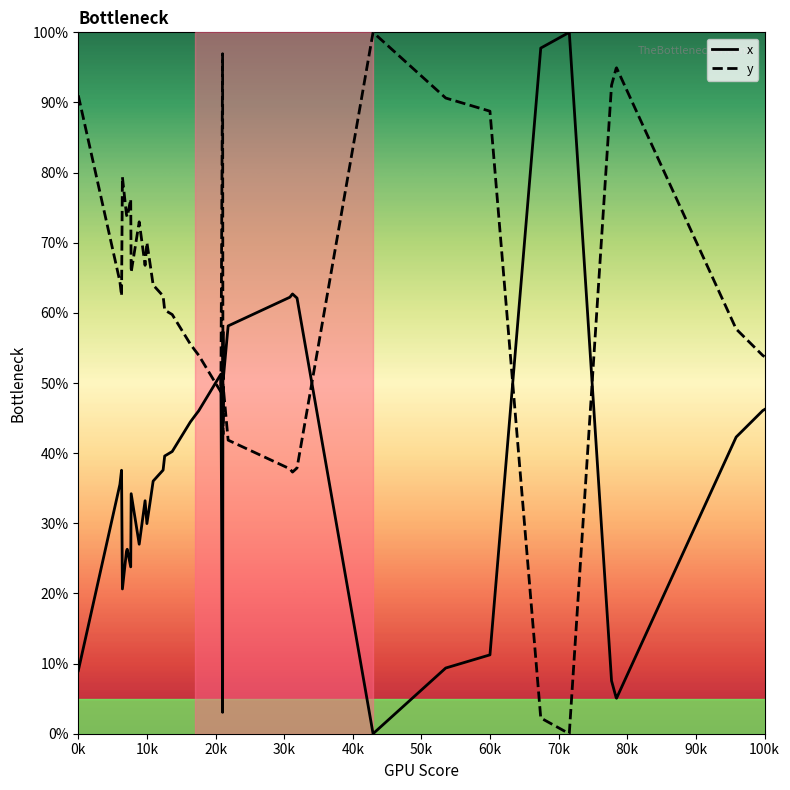

What are all the series names shown in the legend?

x, y